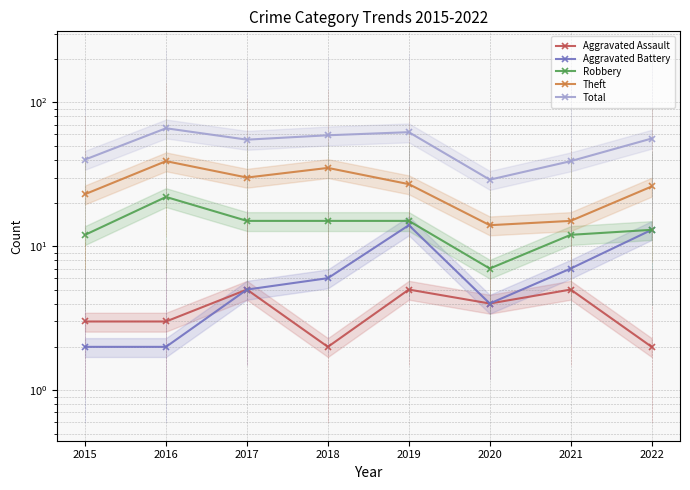

True or false: Robbery and Theft intersect in this chart.

False